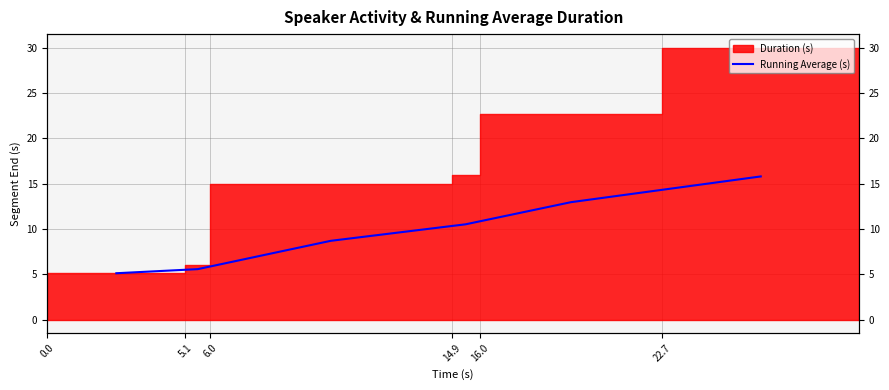

What is the ratio of the value at 6.0 to the value at 16.0?

0.7